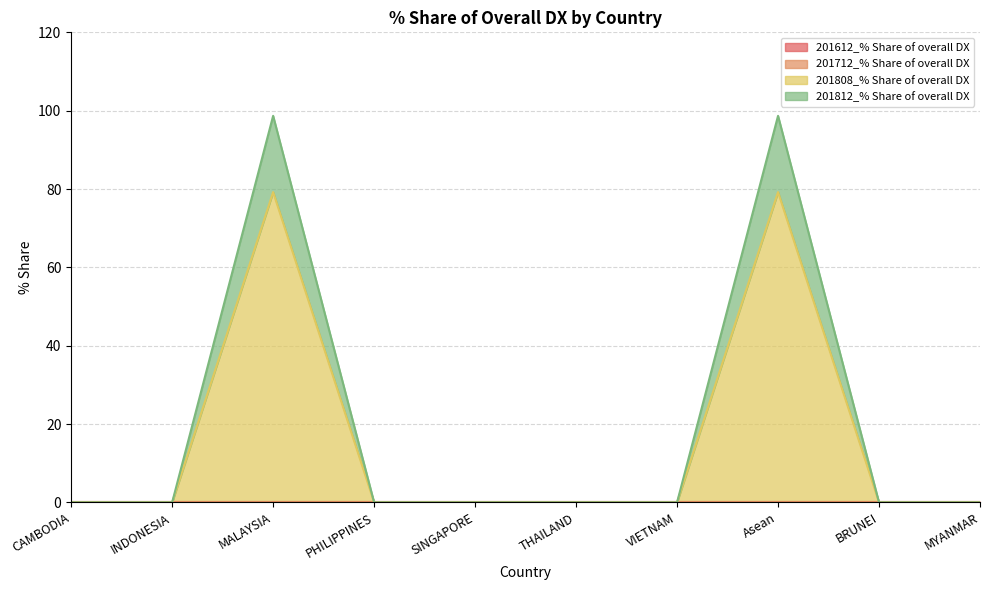

Which series has the largest range (max minus min)?

201812_% Share of overall DX